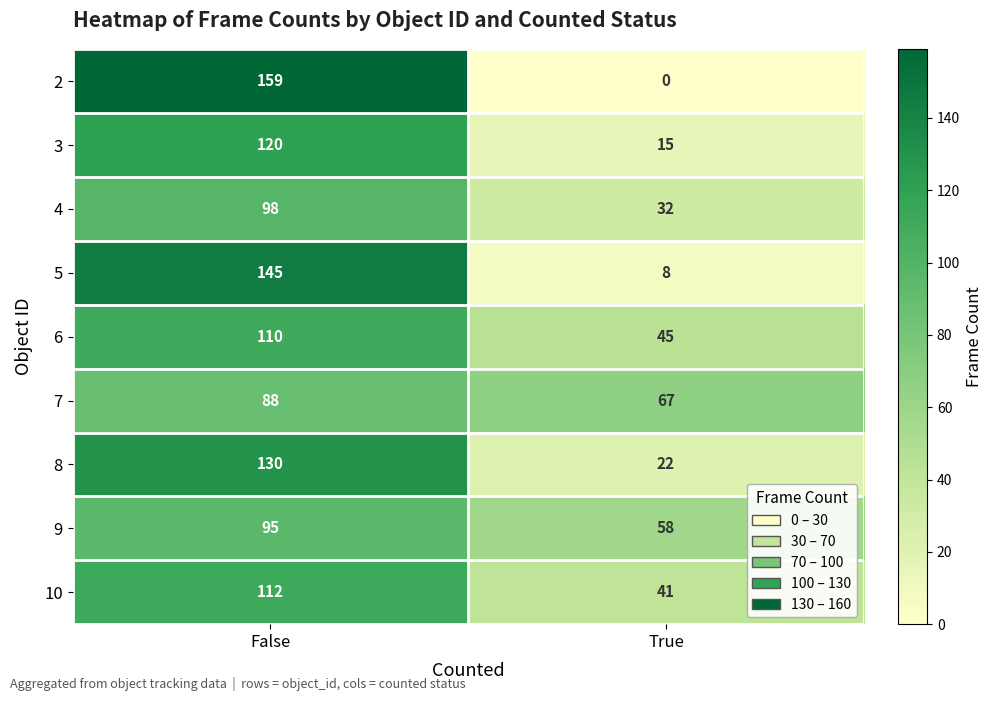

At which category is the sum across all series the highest?

False